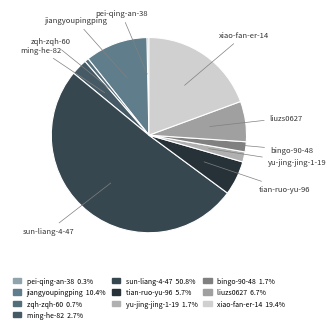

How many segments does this pie chart have?

10